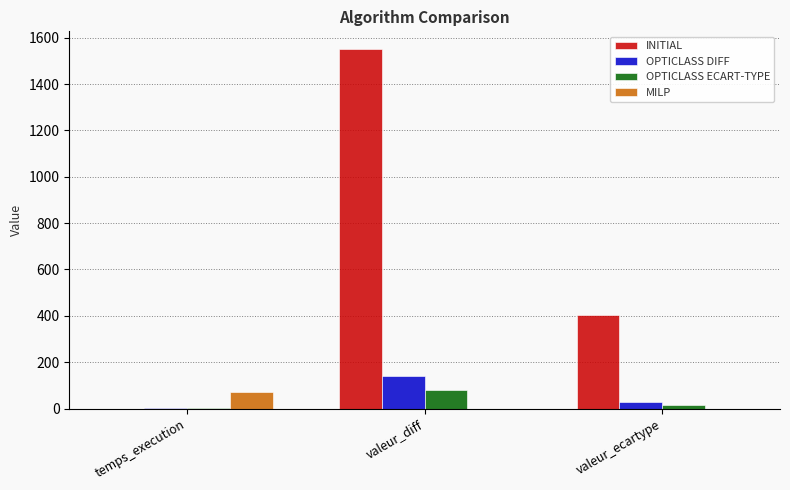

True or false: INITIAL has a value of 1550.0 at valeur_diff.

True